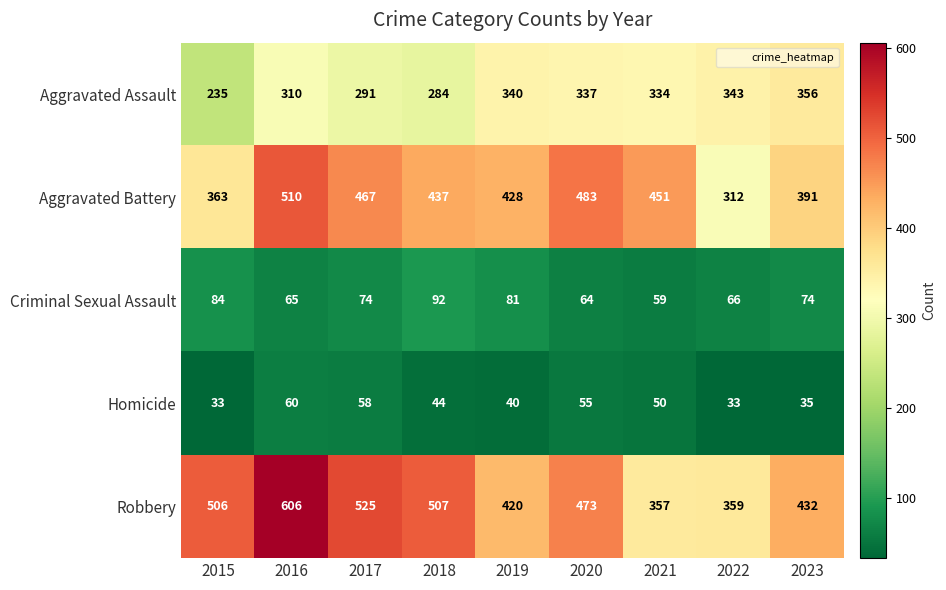

At which label does Robbery reach its peak?

2016